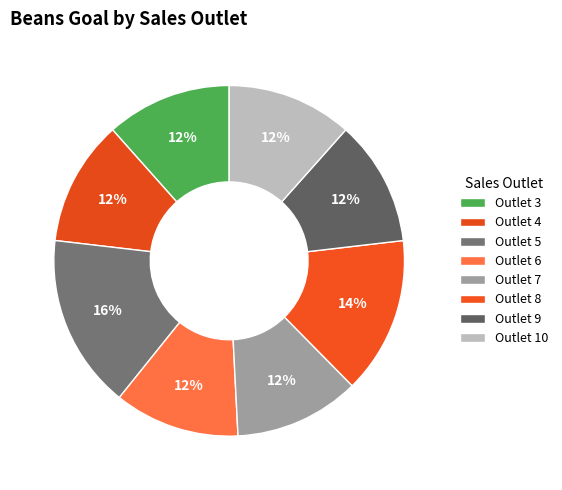

Which category has the smallest portion of the pie?

3